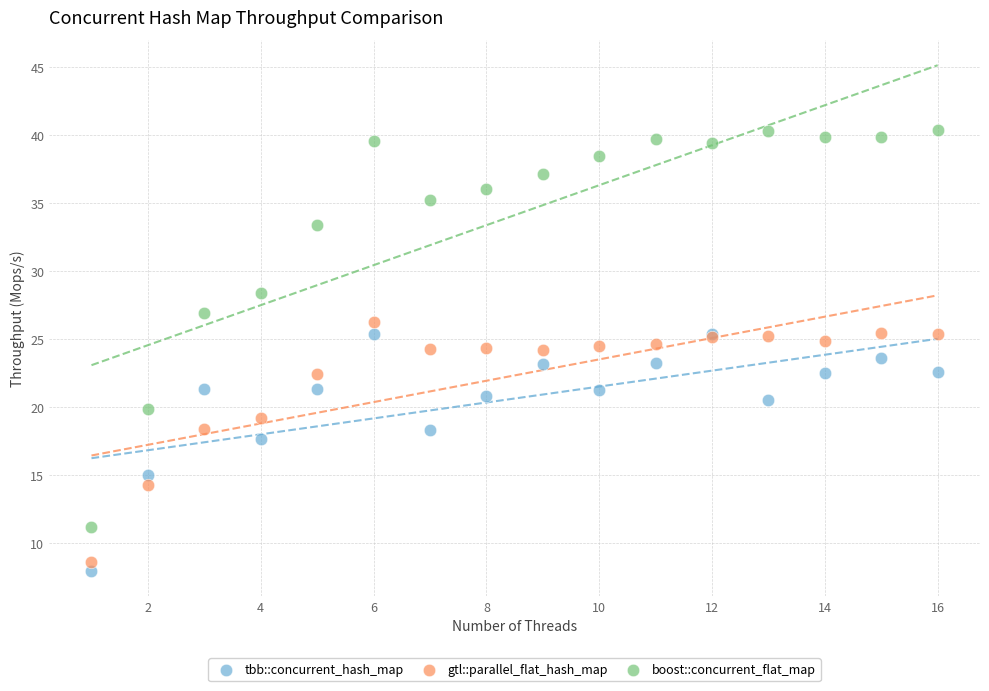

What are all the series names shown in the legend?

tbb::concurrent_hash_map, gtl::parallel_flat_hash_map, boost::concurrent_flat_map